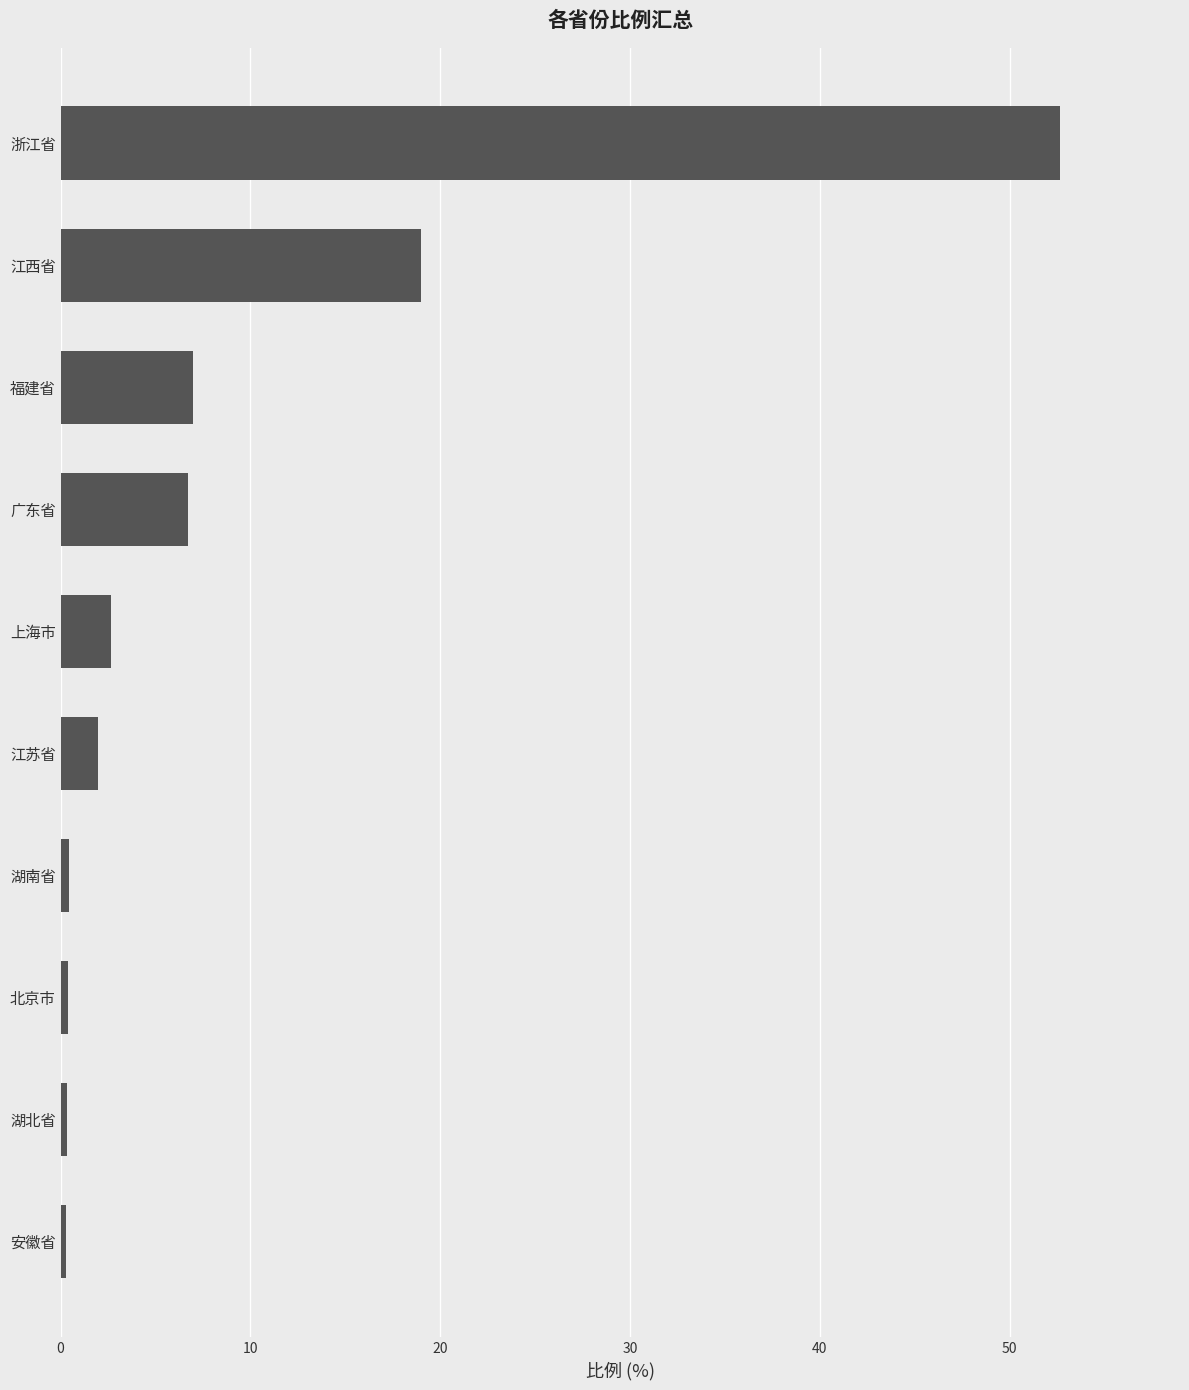

What is the approximate value at 上海市?

2.7